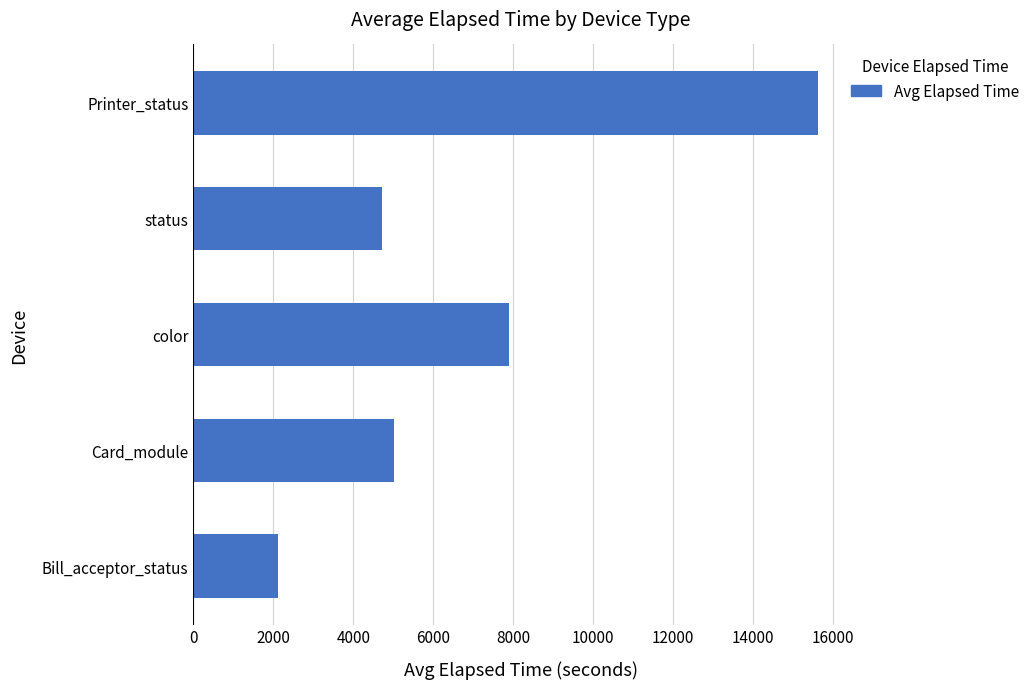

Rank the categories by value from lowest to highest.

Bill_acceptor_status, status, Card_module, color, Printer_status